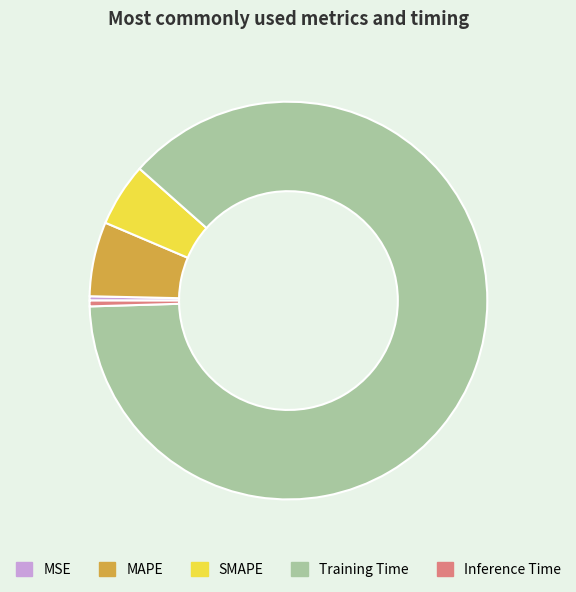

Between Training Time and MSE, which is larger?

Training Time